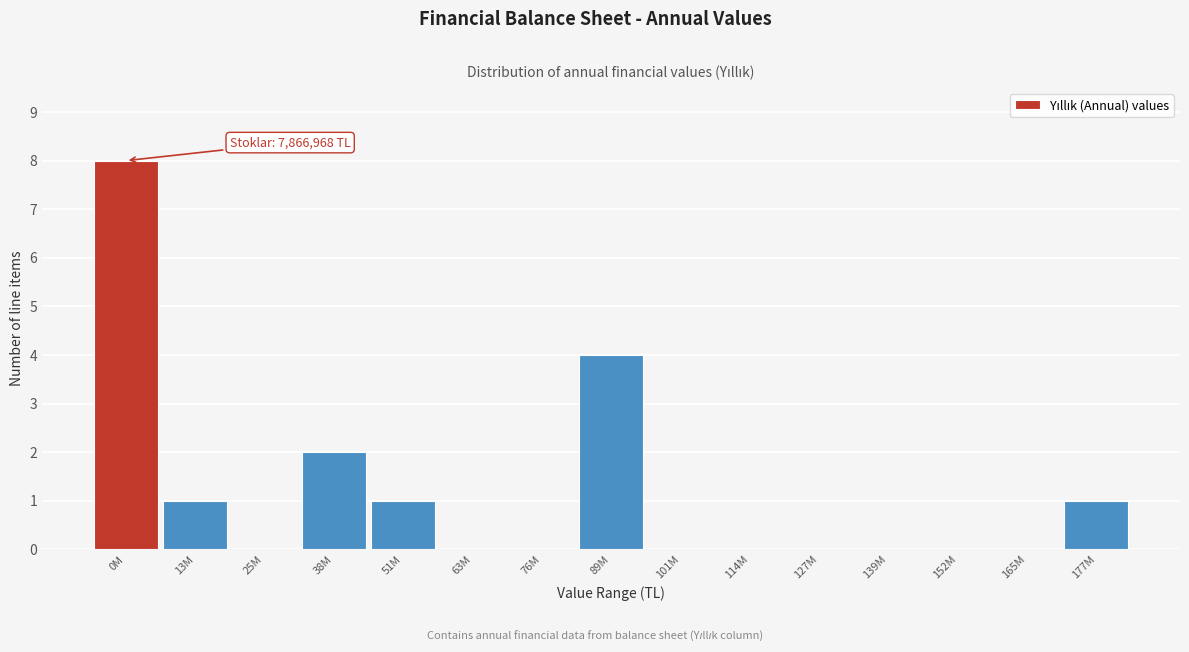

Reading right to left, transcribe all the data shown in this chart.

177M=1	165M=0	152M=0	139M=0	127M=0	114M=0	101M=0	89M=4	76M=0	63M=0	51M=1	38M=2	25M=0	13M=1	0M=8